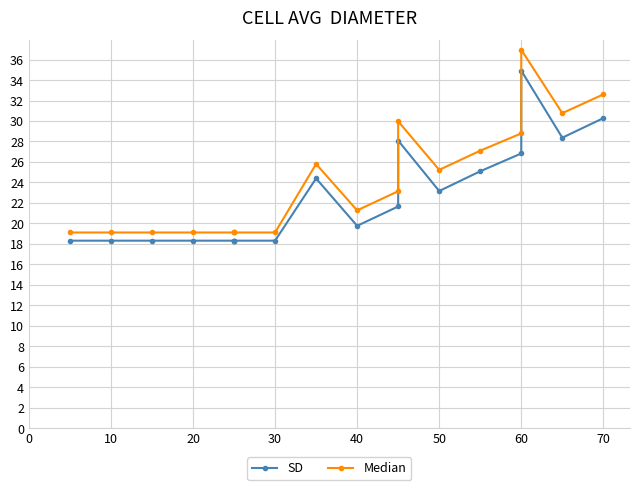

What is the maximum value for Median?

37.0